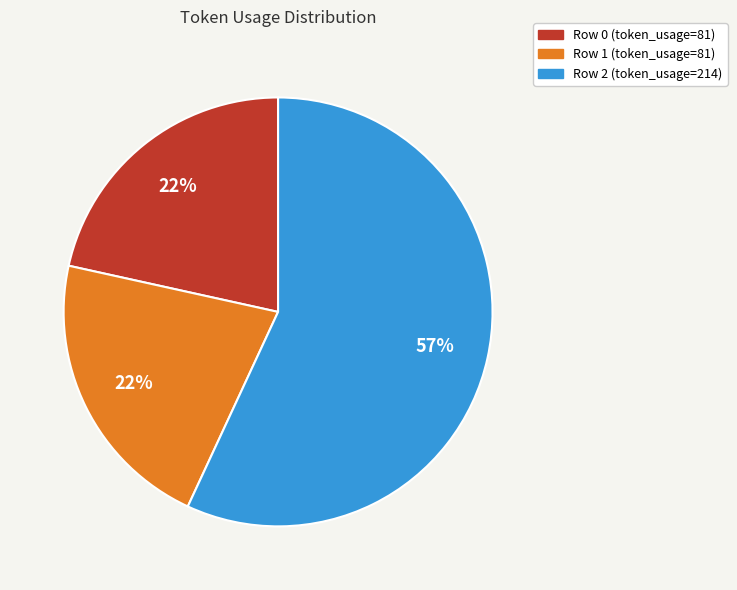

Do Row 0 (token_usage=81) and Row 2 (token_usage=214) together represent more than half of the pie?

Yes